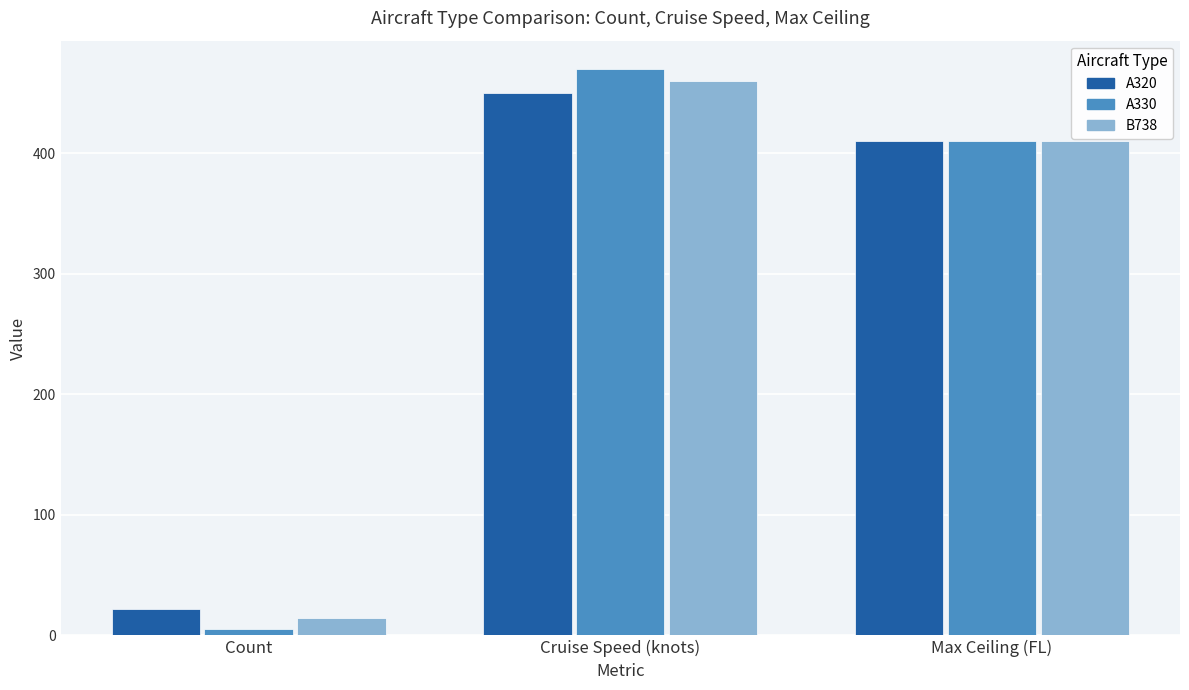

Reading left to right, transcribe all the data shown in this chart.

A320: 22	450	410
A330: 5	470	410
B738: 14	460	410